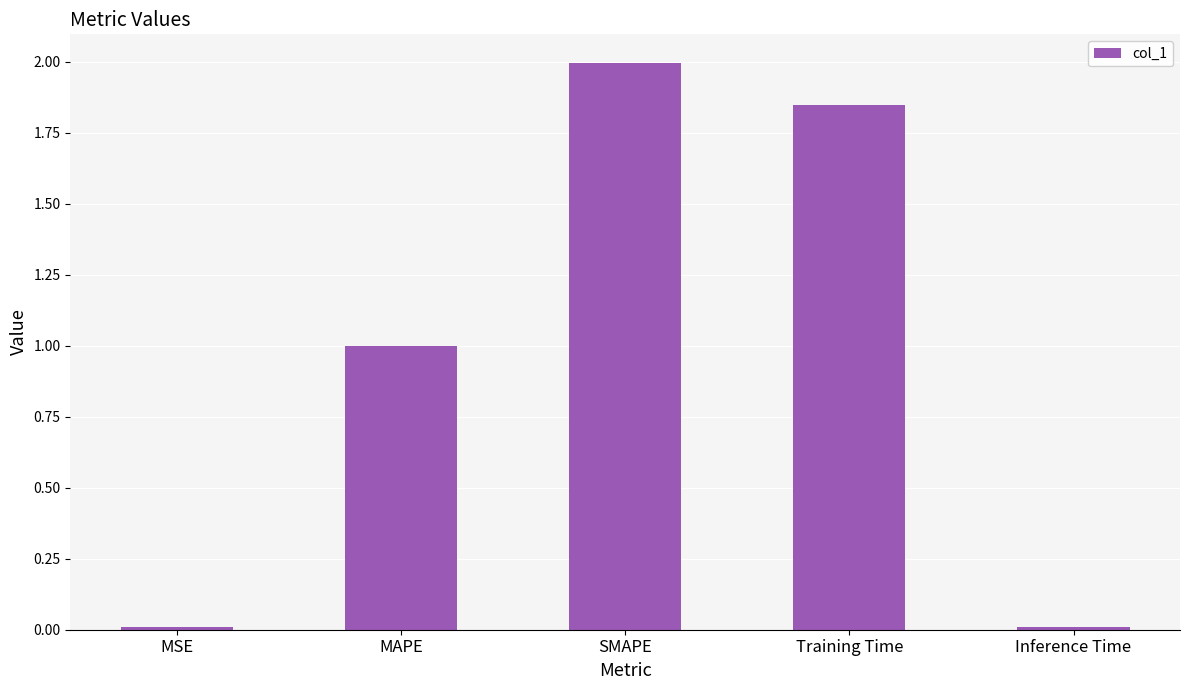

How many bars are there in total?

5